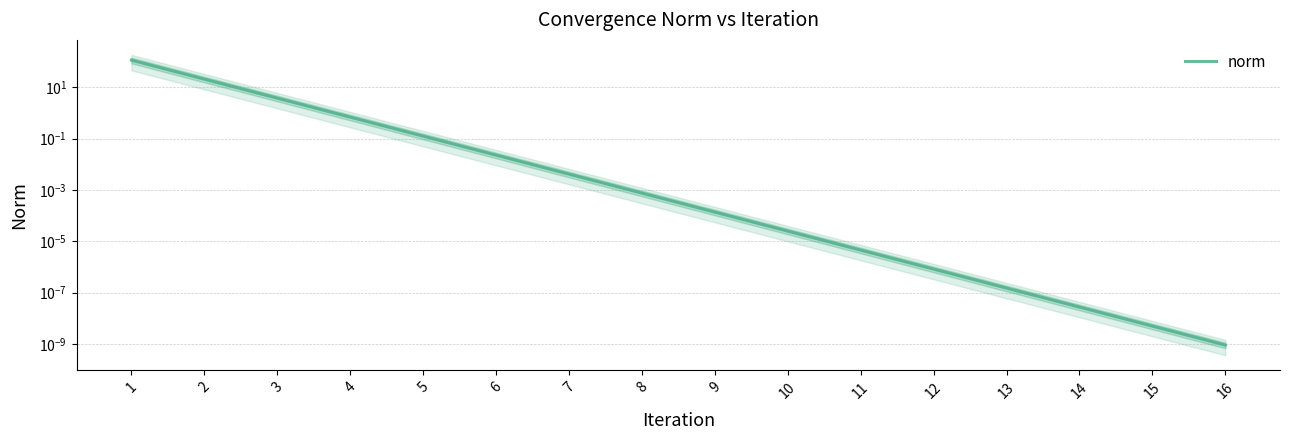

What is the sum of all values?

141.4